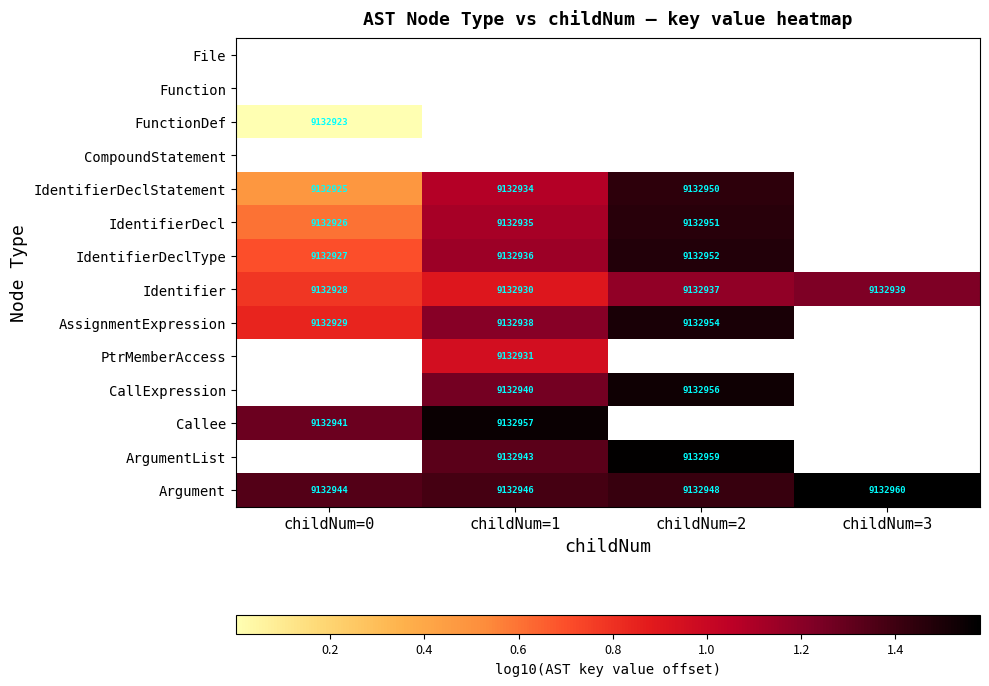

True or false: IdentifierDeclStatement has a value of 9132925.0 at childNum=0.

True